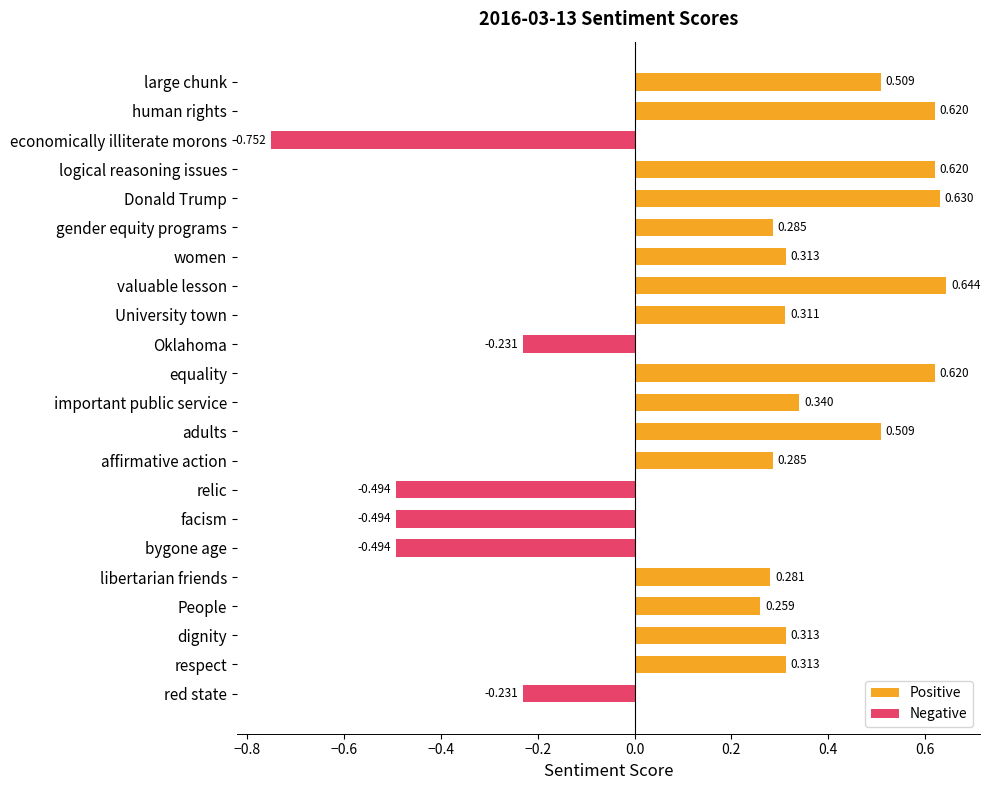

What is the spread (max minus min) of values at affirmative action?

0.3